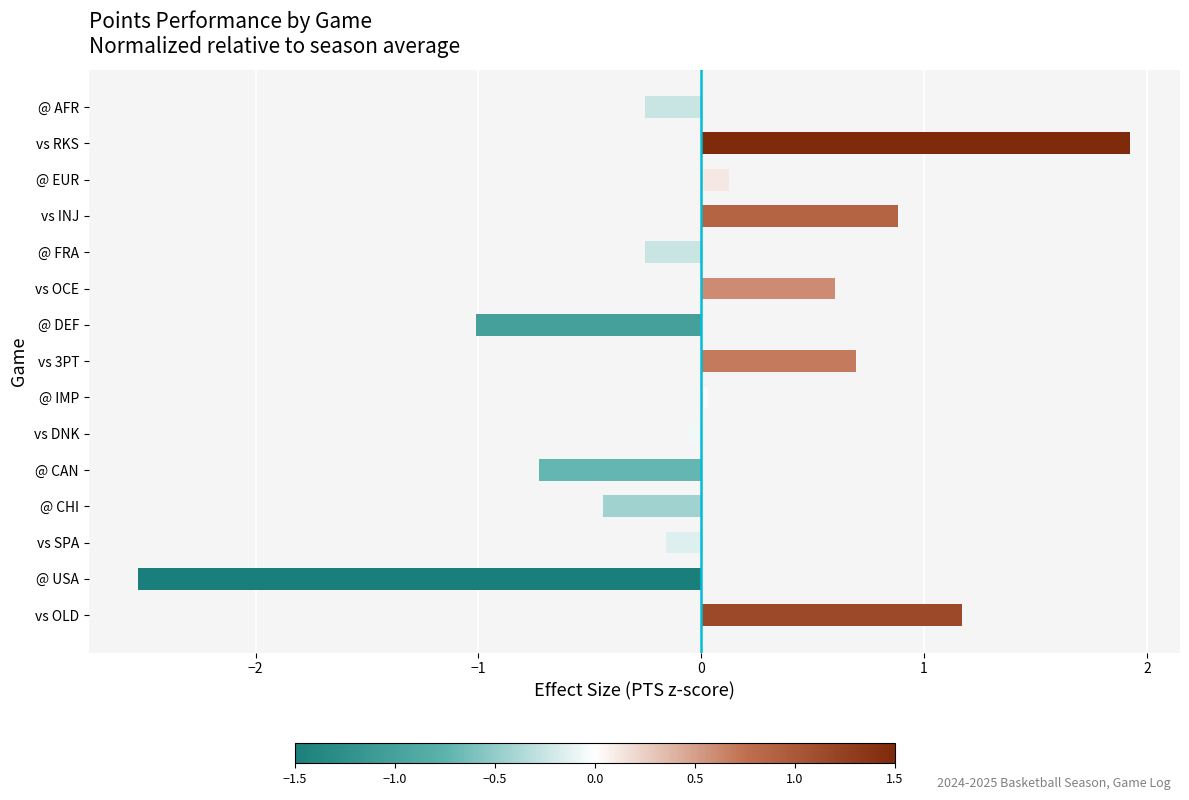

Which category has the highest value across all series?

vs RKS